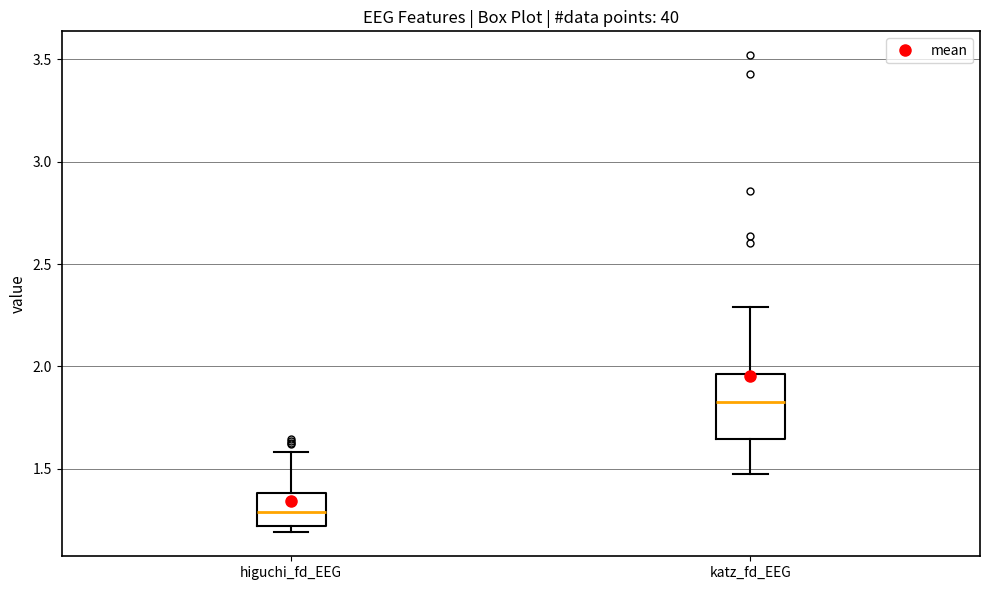

Reading left to right, transcribe this box plot: for each box, give where its median line is, the range the box spans, and where its two whiskers end, as read against the y-axis. The values are not printed on the chart, so give them approximately, as read against the axis.

higuchi_fd_EEG: median 1.30, box 1.20 to 1.40, whiskers 1.20 (just below the box's lower edge) to 1.60
katz_fd_EEG: median 1.80, box 1.65 to 1.95, whiskers 1.45 to 2.30